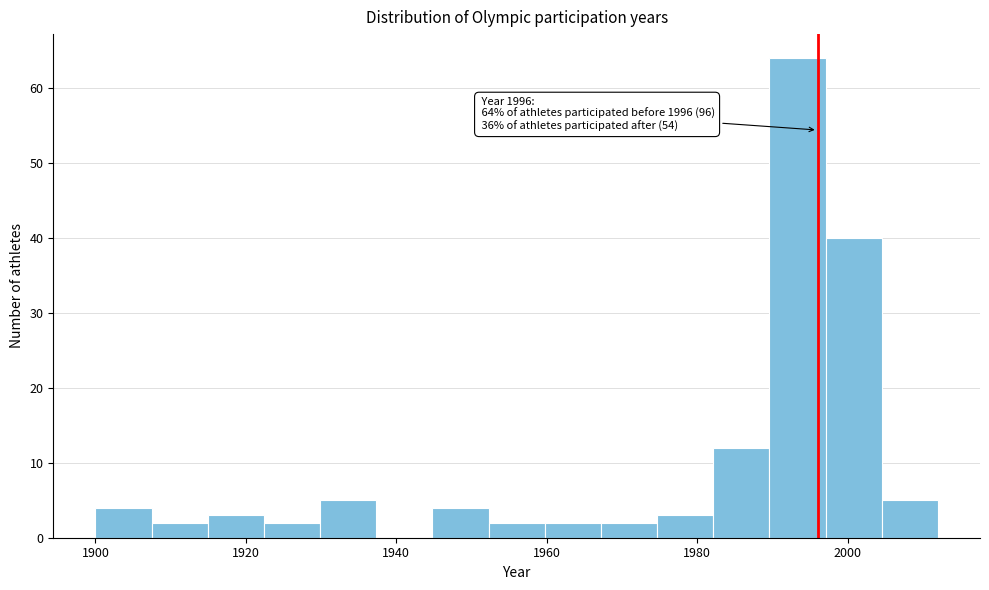

Read against the x-axis, roughly where is the centre of the tallest bar?

1994